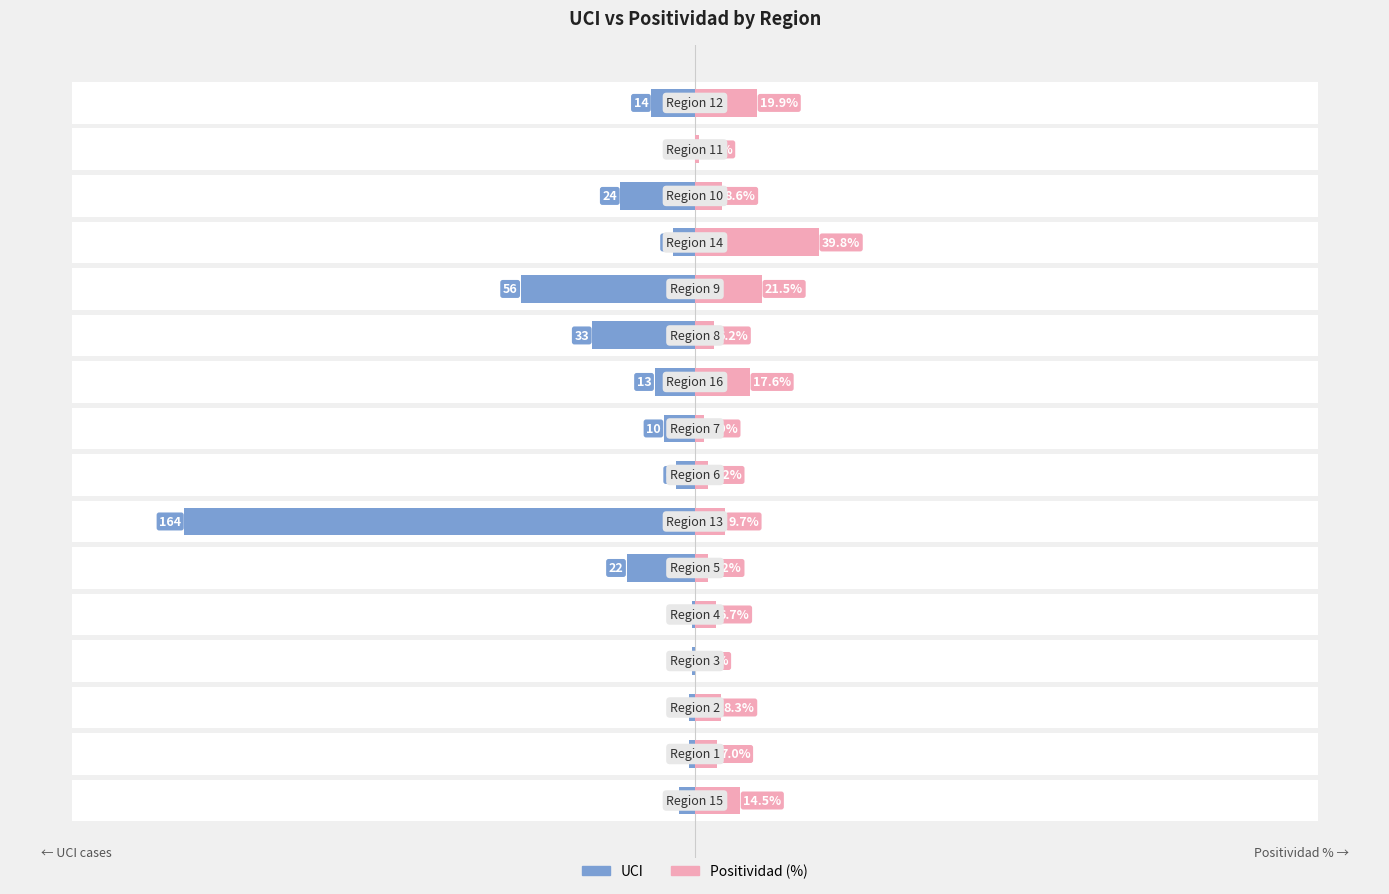

What is the value of the UCI bar at the 5th from the left?

-1.0